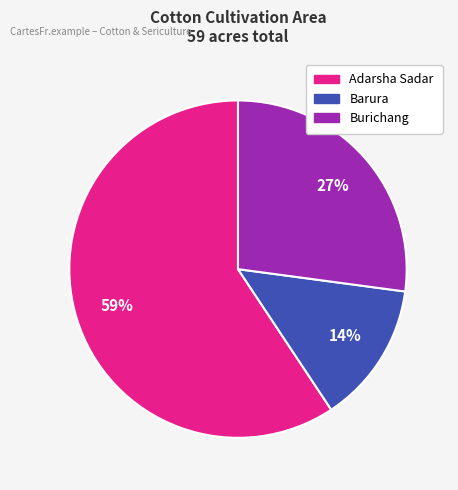

How many segments does this pie chart have?

3